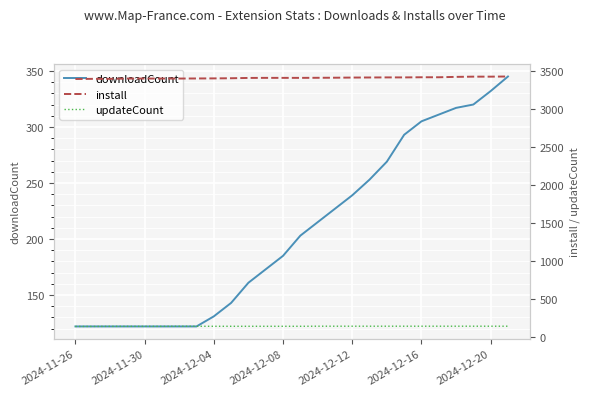

True or false: install and updateCount cross at least once.

False